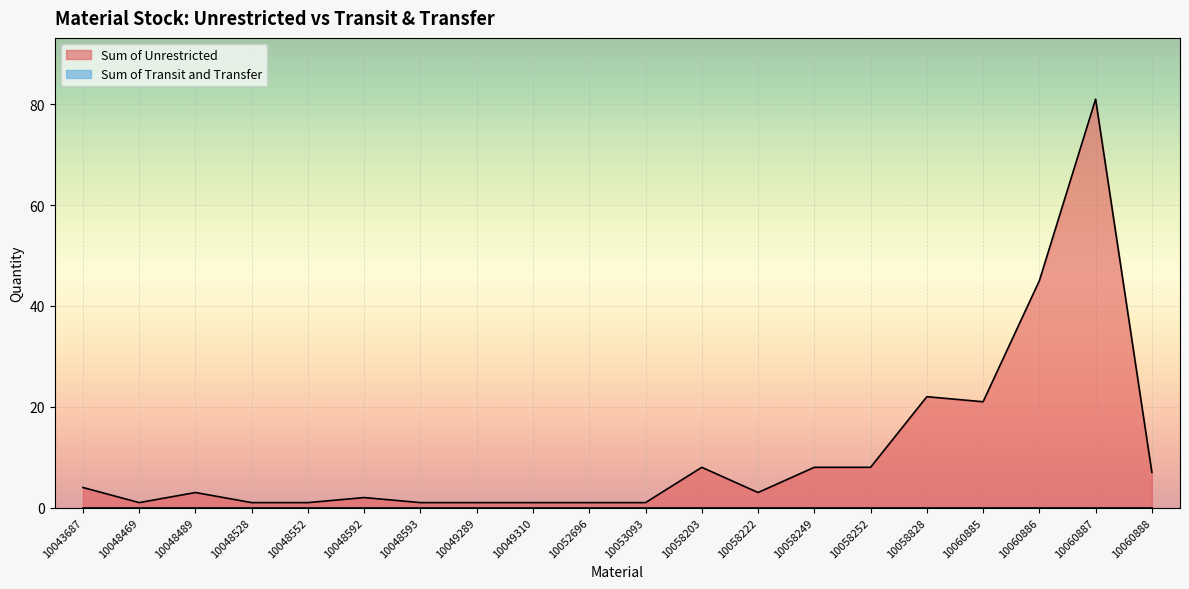

Reading right to left, what are all the values shown in this chart?

10060888=7	10060887=81	10060886=45	10060885=21	10058828=22	10058252=8	10058249=8	10058222=3	10058203=8	10053093=1	10052696=1	10049310=1	10049289=1	10048593=1	10048592=2	10048552=1	10048528=1	10048489=3	10048469=1	10043687=4